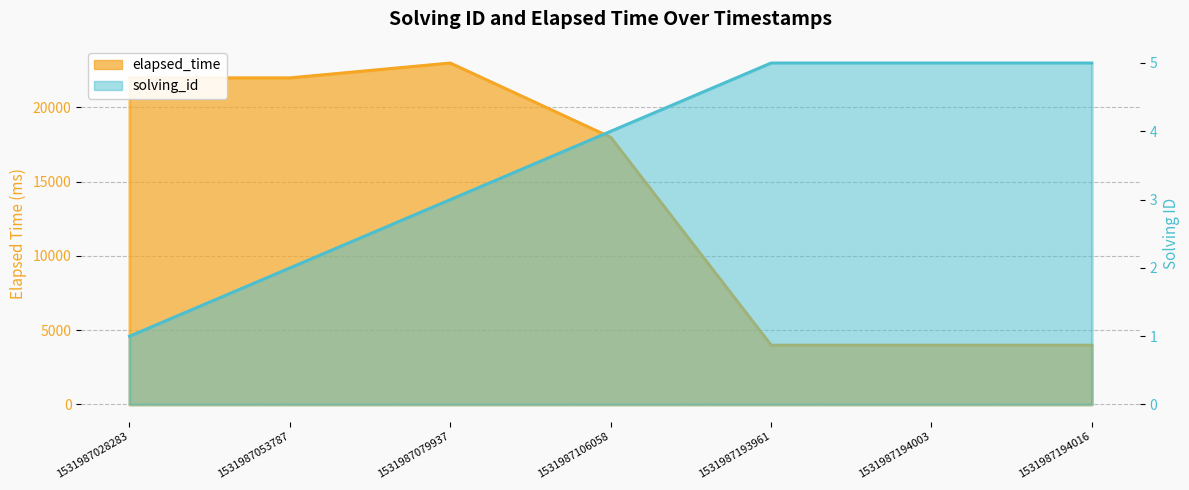

What is the difference between the maximum and minimum values in the elapsed_time series?

19000